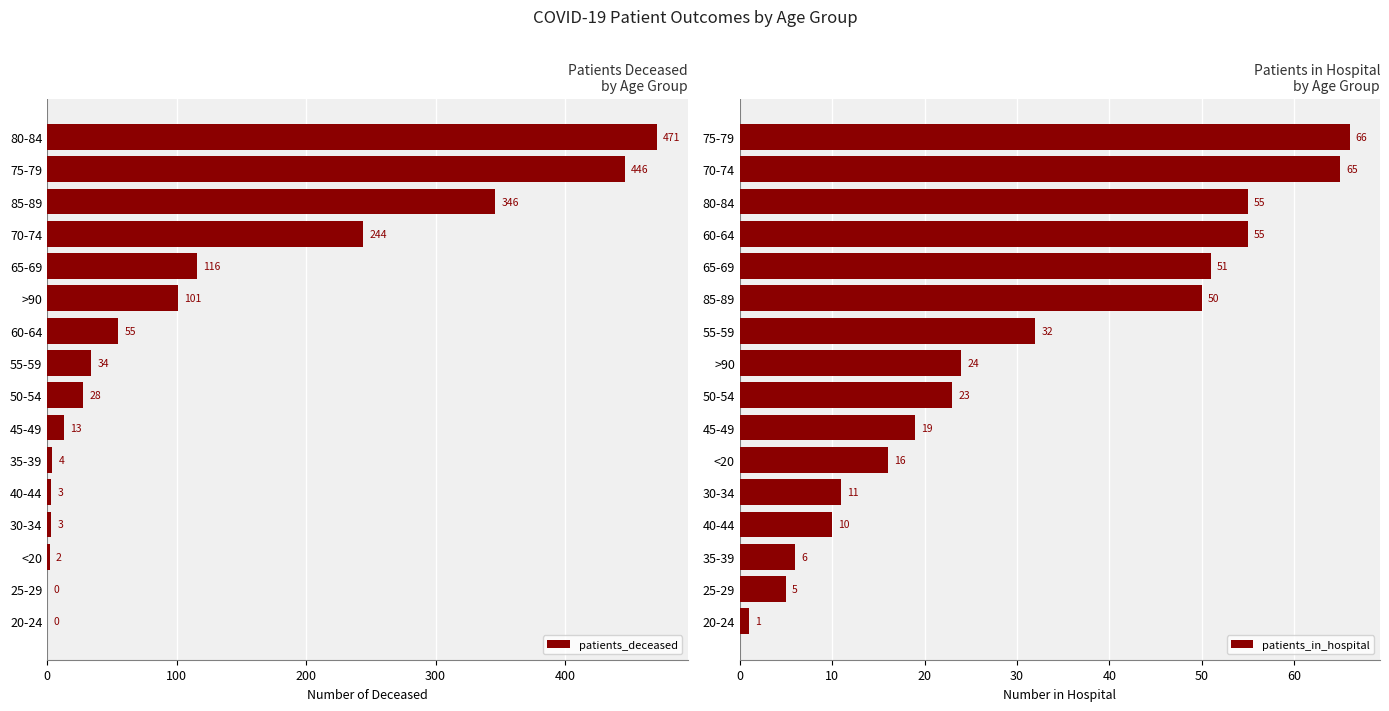

What is the minimum value for patients_in_hospital?

1